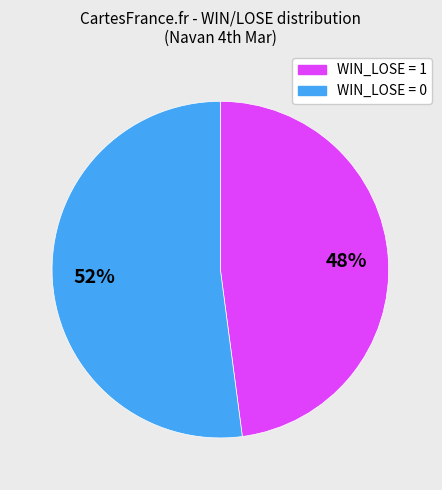

Is it true that WIN_LOSE = 1 is 48% of the pie?

True